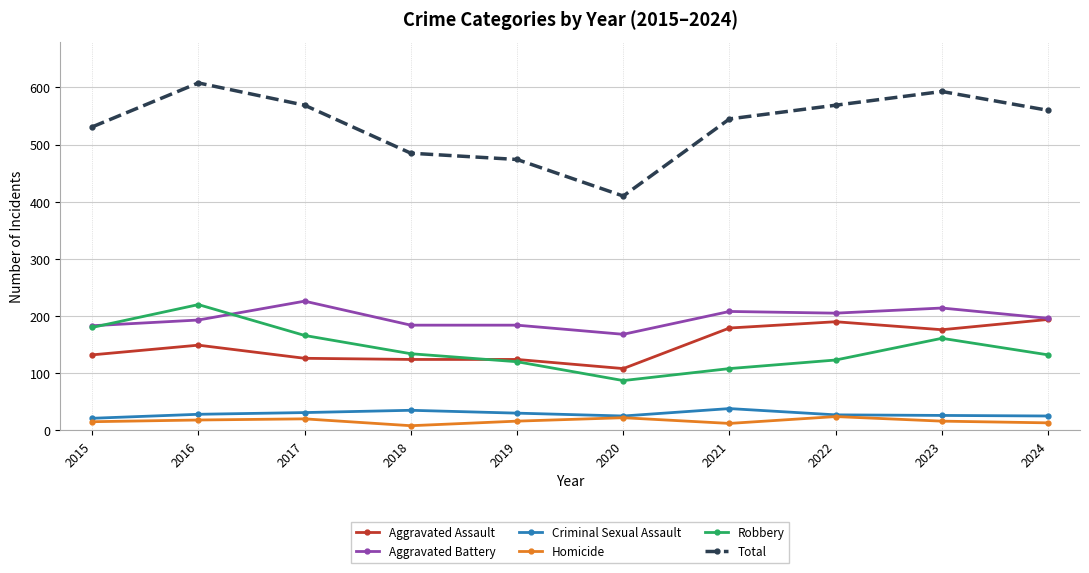

True or false: Total has more than 2 points higher than both neighbors.

False